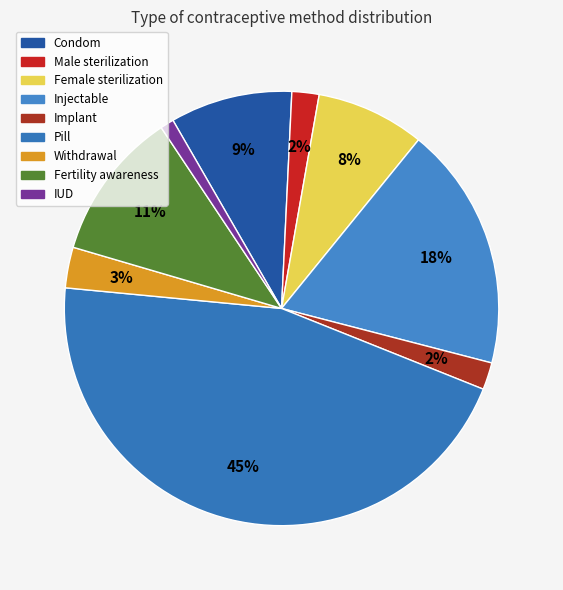

Which category has the biggest portion of the pie?

Pill